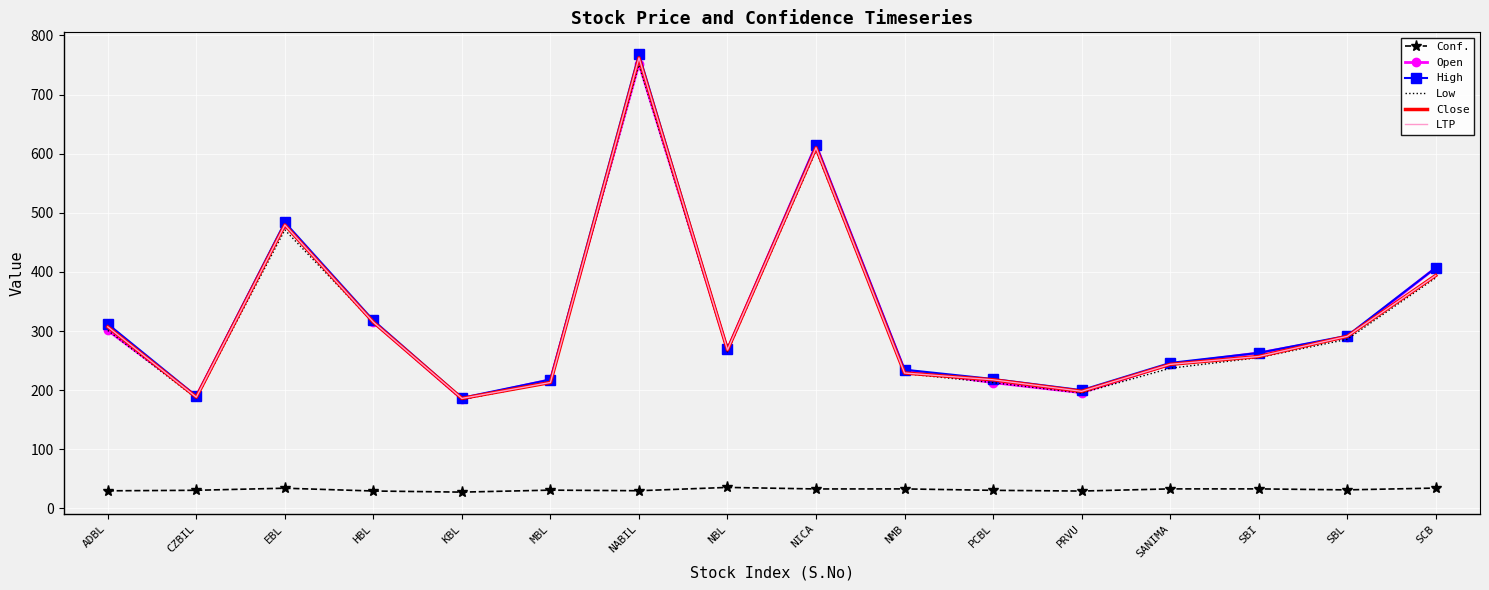

Between NABIL and PCBL, which series saw the biggest shift?

High